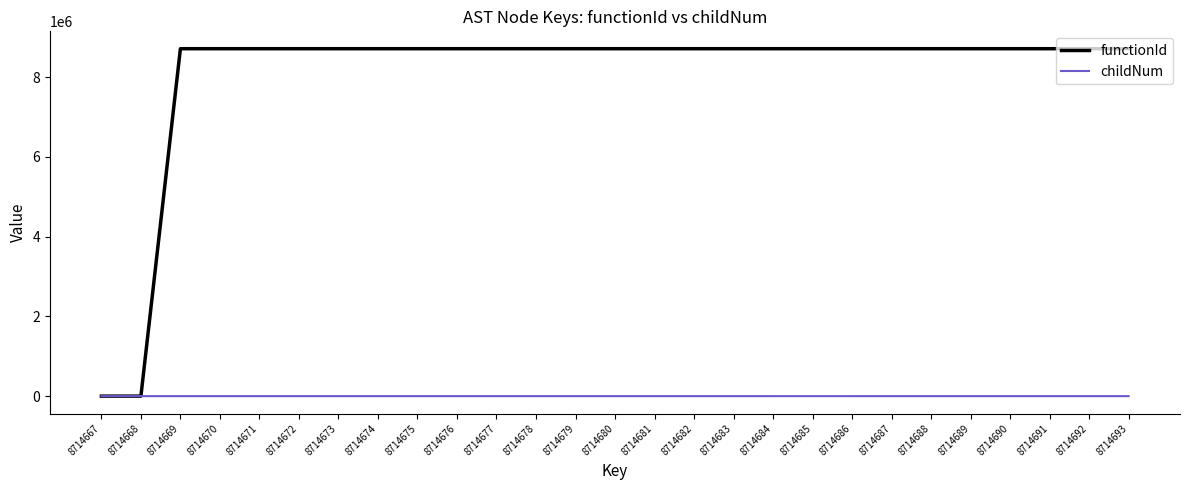

Read the childNum value at 8714684.

2